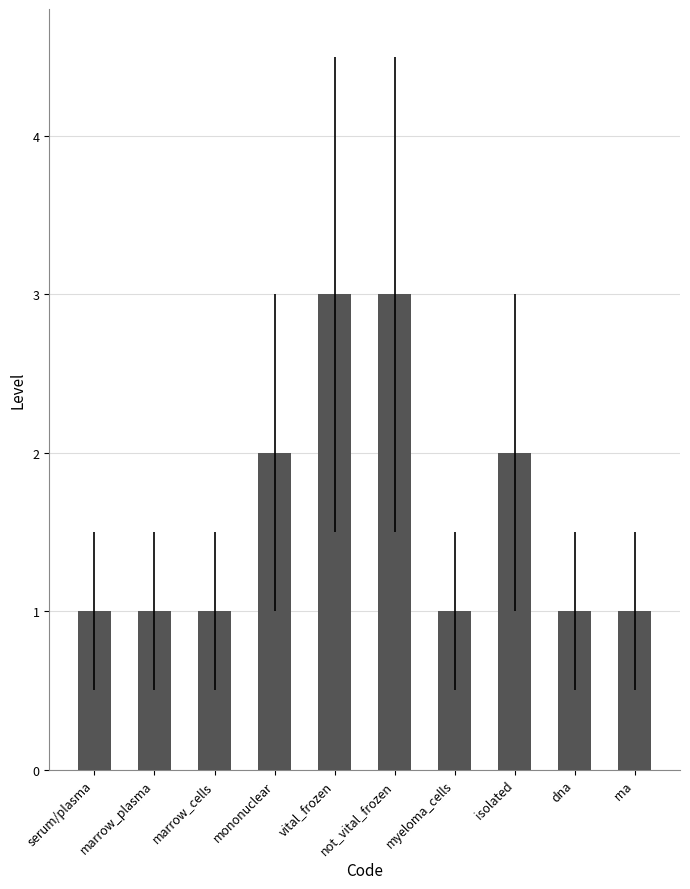

The chart shows a value of 1 at marrow_cells. True or false?

True